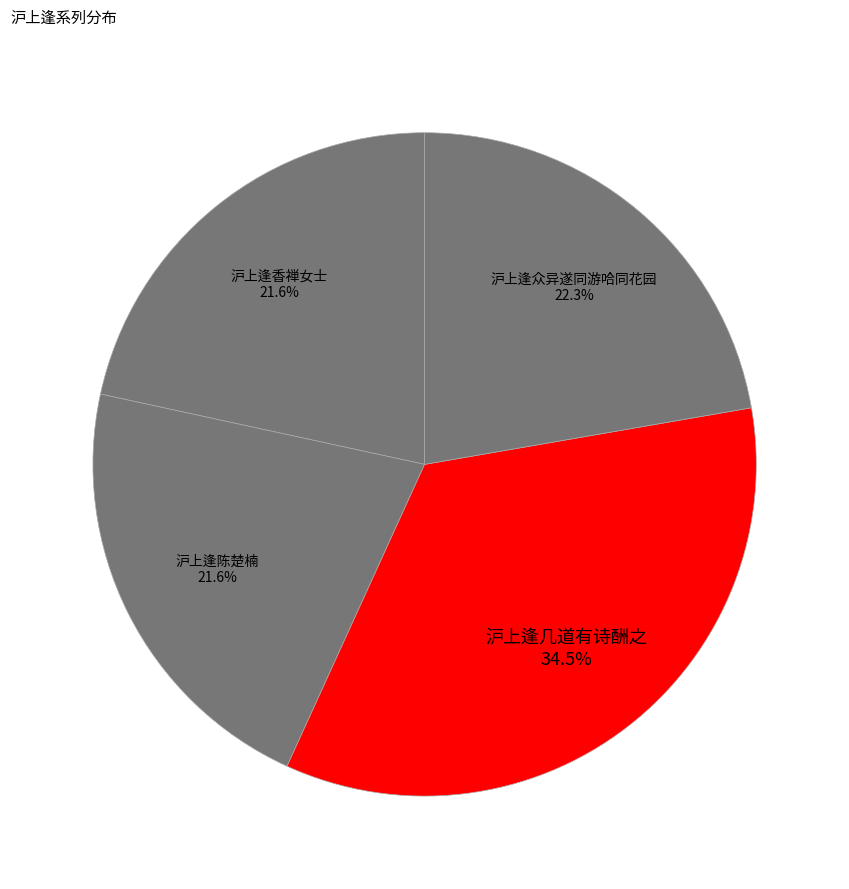

How much of the chart is everything except 沪上逢众异遂同游哈同花园?

77.7%